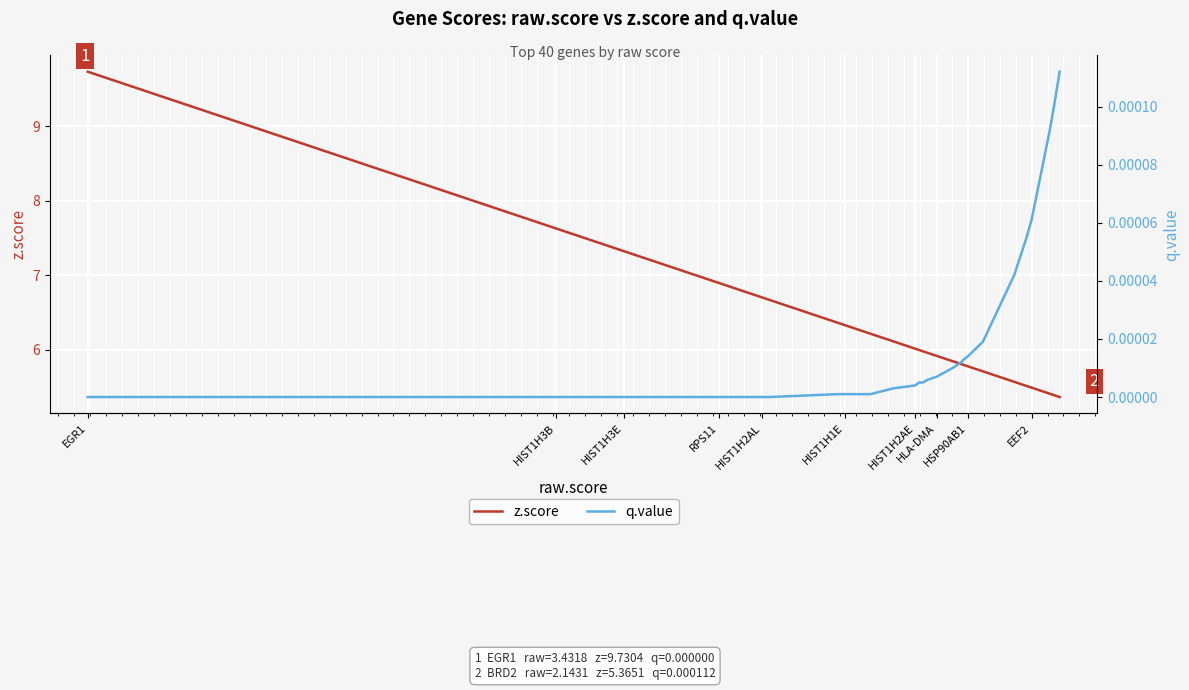

True or false: z.score and q.value intersect in this chart.

False